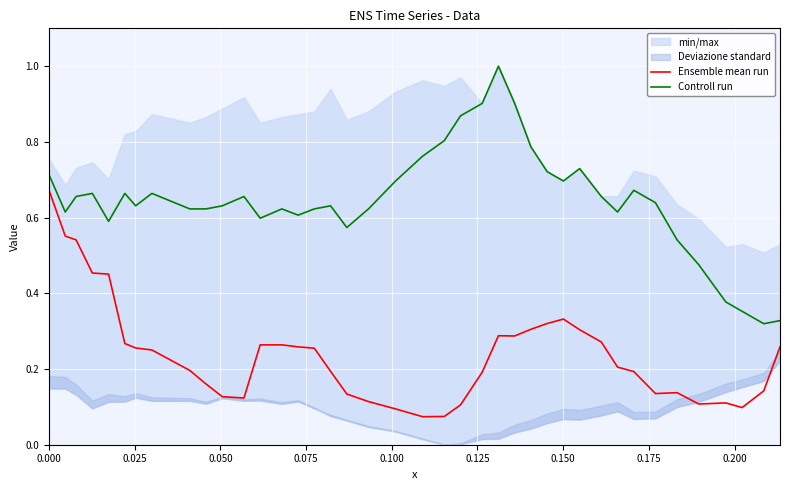

True or false: Ensemble mean run and Controll run cross at least once.

False